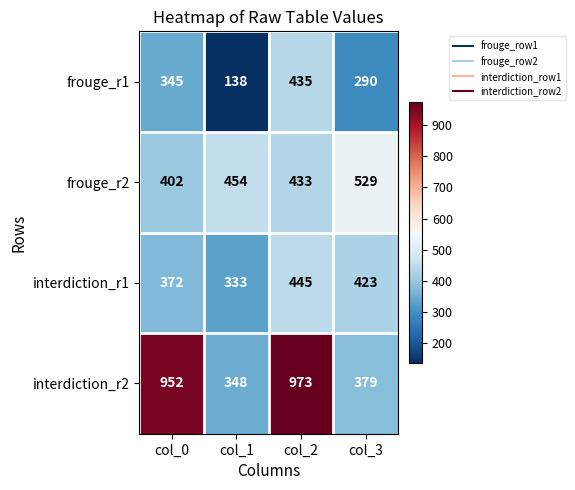

Rank the series at col_2 from highest to lowest value.

interdiction_r2, interdiction_r1, frouge_r1, frouge_r2